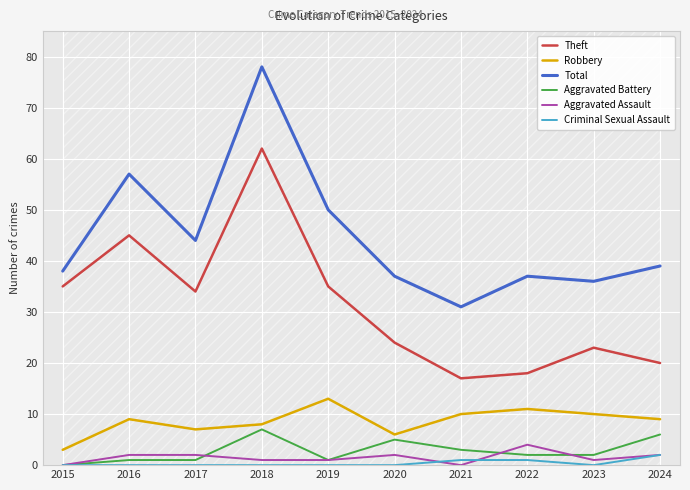

Which series has the largest total across all categories?

Total